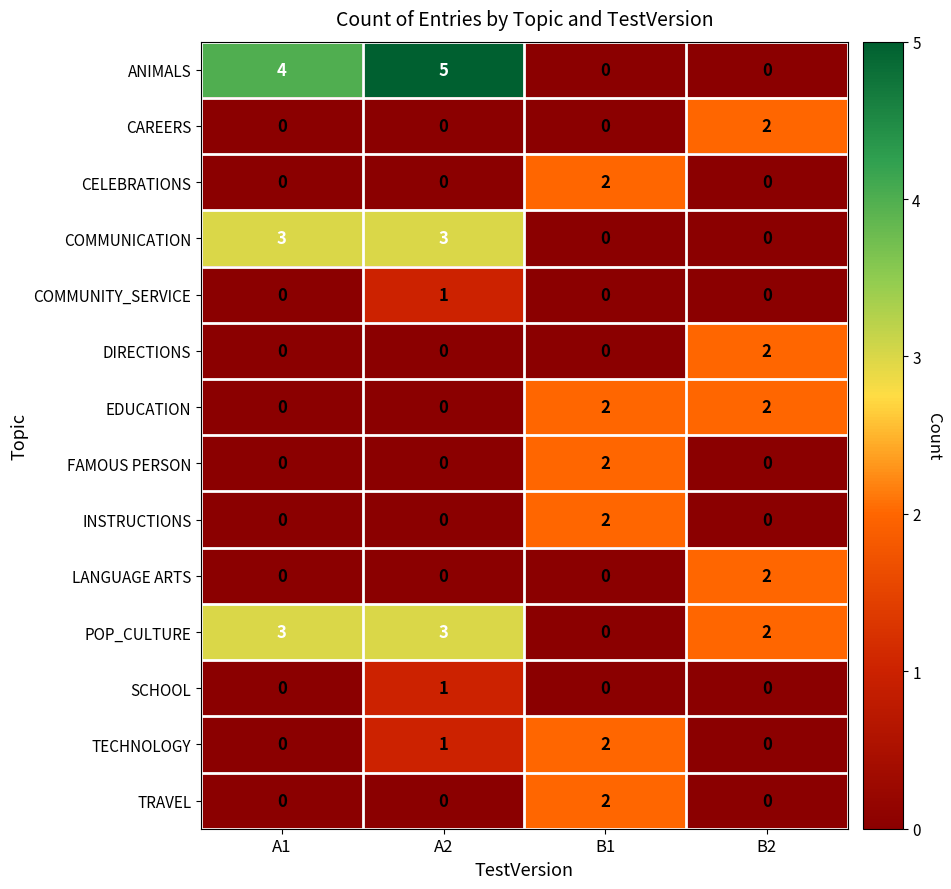

The POP_CULTURE series shows 2 at A1. True or false?

False